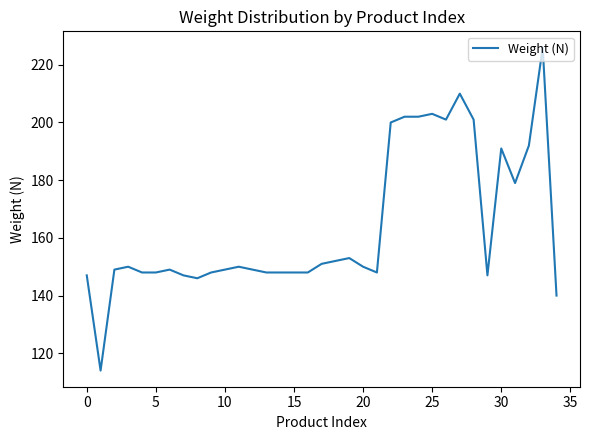

What is the difference between the maximum and minimum values?

112